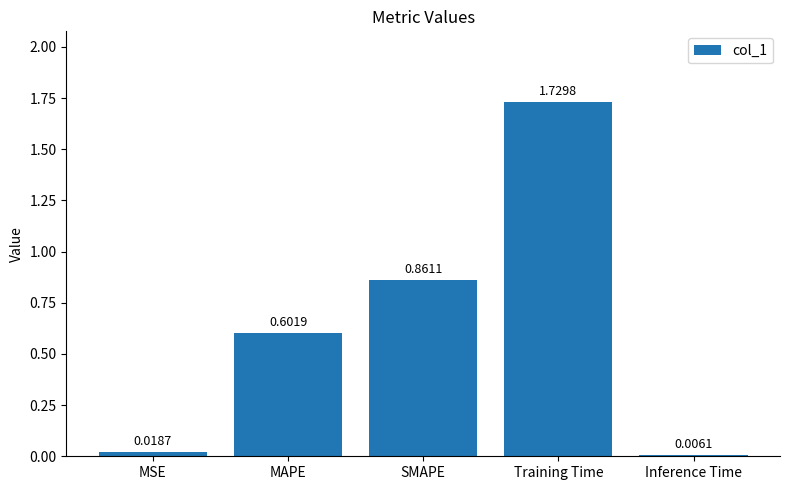

What is the sum of all values?

3.2